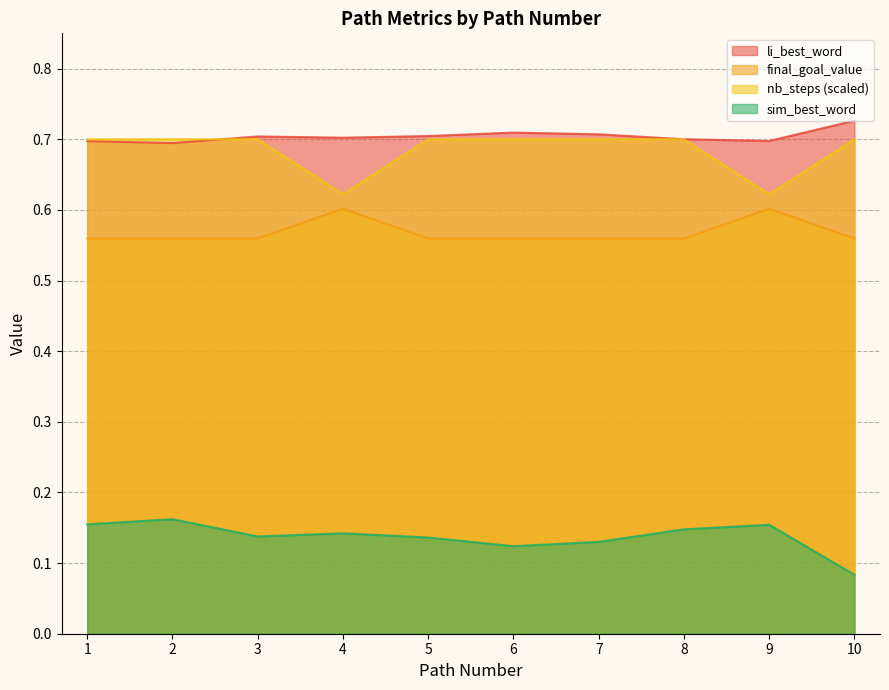

True or false: sim_best_word has a value of 0.1 at 4.

False